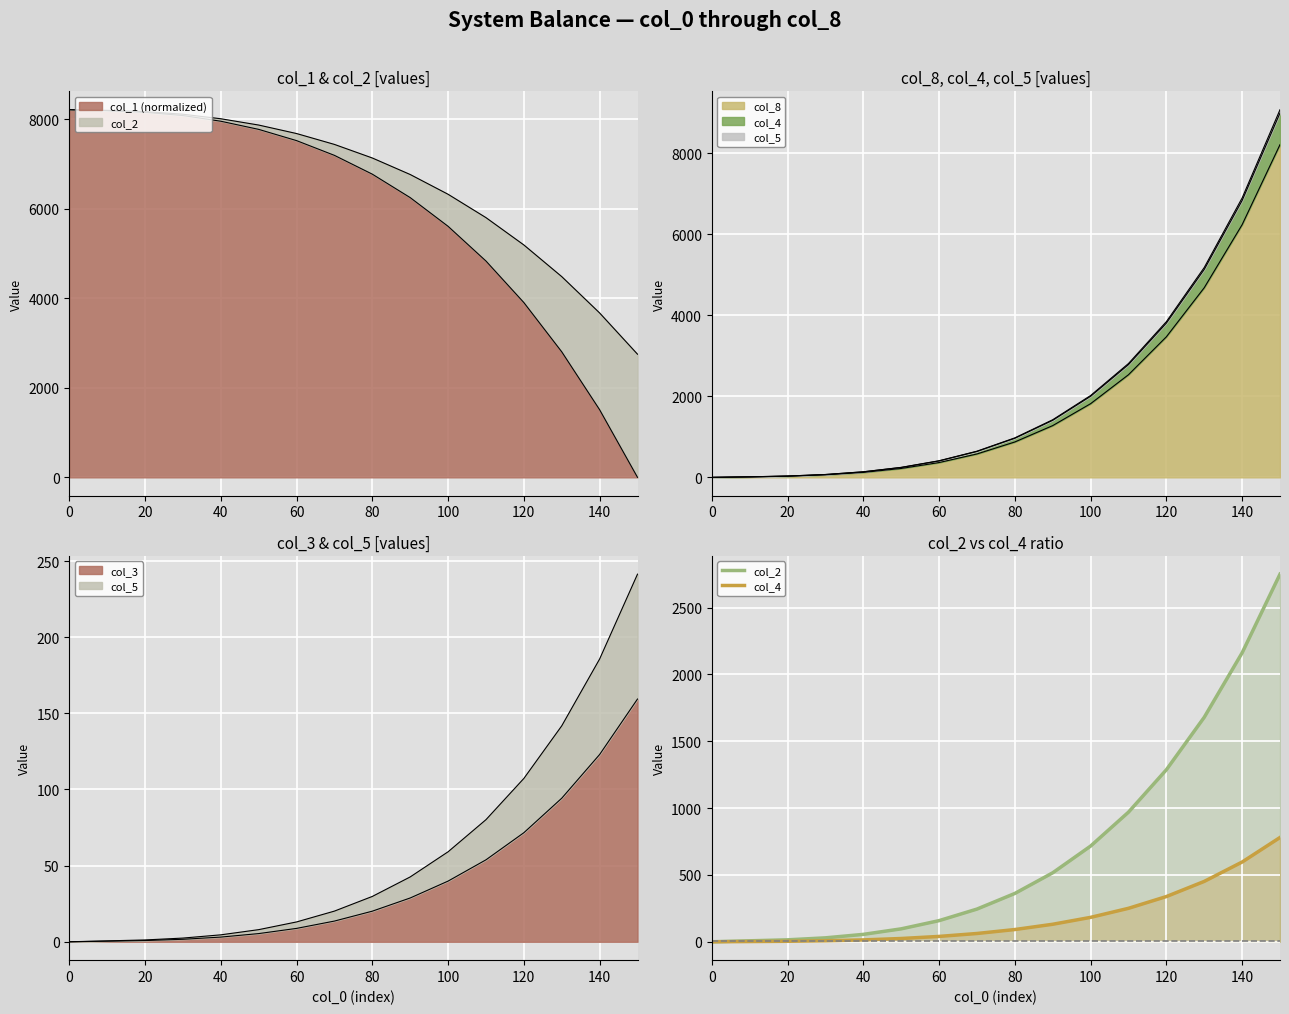

At which label is col_2 closest to 1375?

120